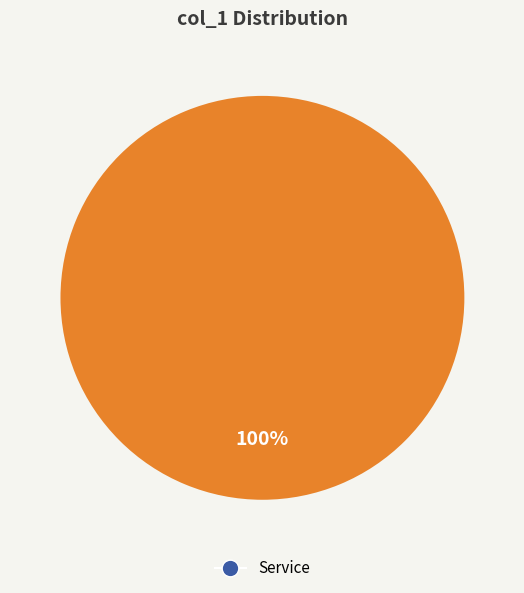

Is there any slice that represents more than half of the pie?

Yes